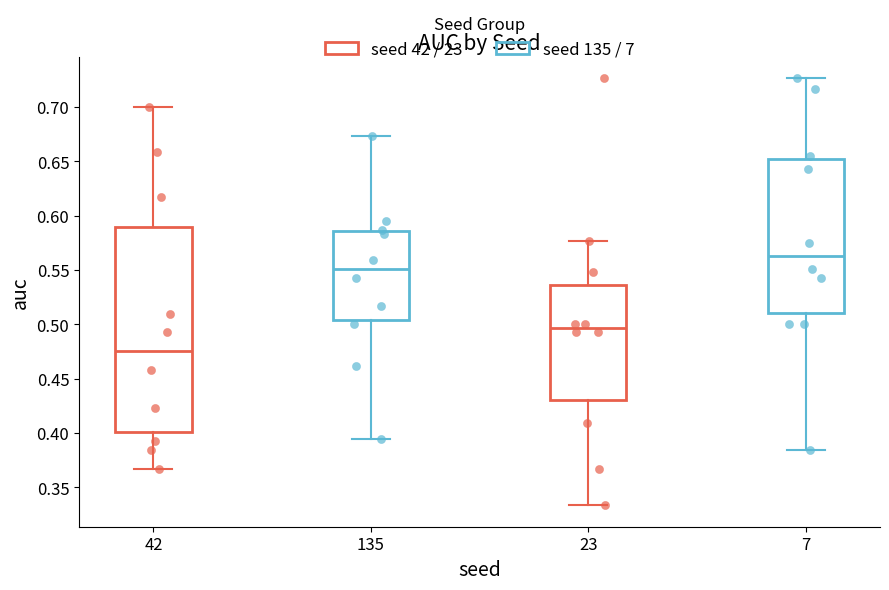

Reading left to right, read every box against the y-axis: the position of its median line, the range the box covers, and the ends of its whiskers. The values are not printed on the chart, so give them approximately, as read against the axis.

42: median 0.475, box 0.400 to 0.590, whiskers 0.365 to 0.700
135: median 0.550, box 0.505 to 0.585, whiskers 0.395 to 0.675
23: median 0.495, box 0.430 to 0.535, whiskers 0.335 to 0.575
7: median 0.565, box 0.510 to 0.650, whiskers 0.385 to 0.725